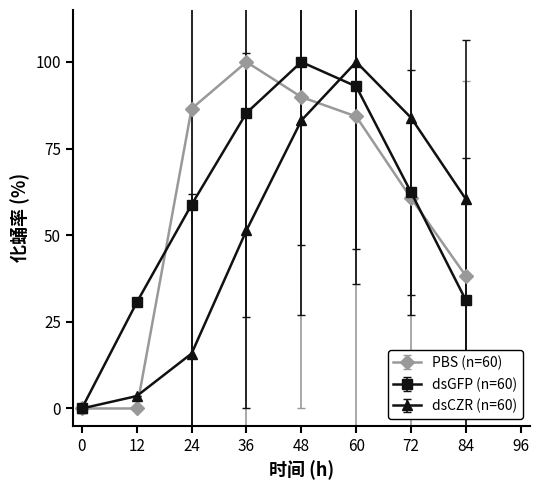

Where is the first local maximum for PBS (n=60)?

36